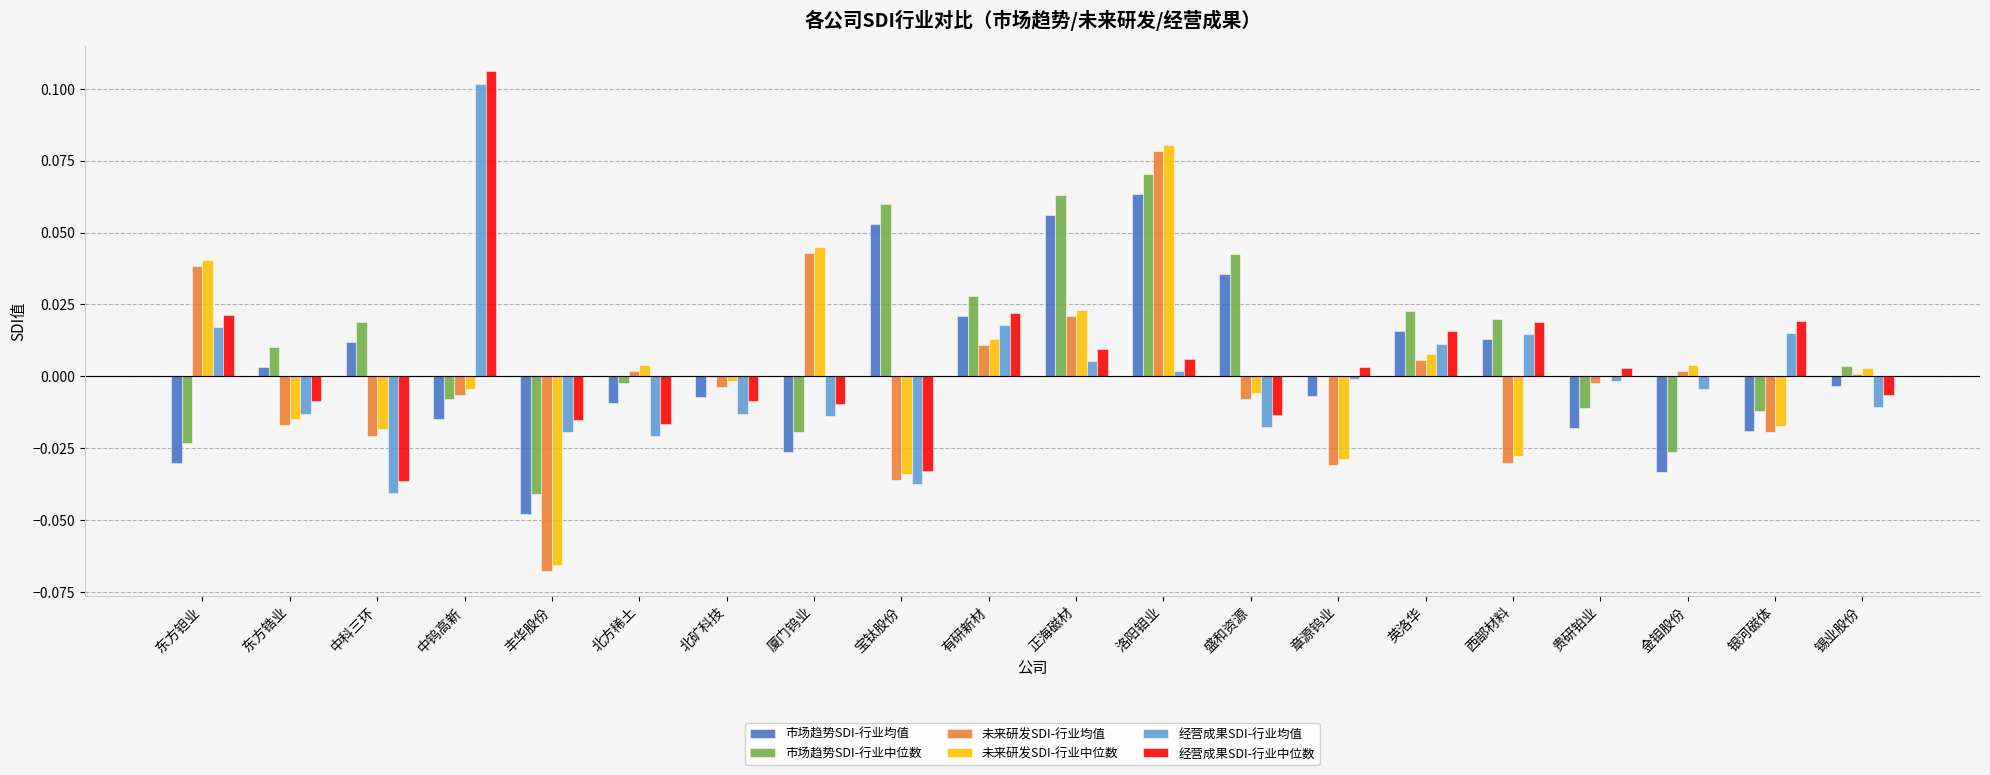

Are the bars horizontal?

No